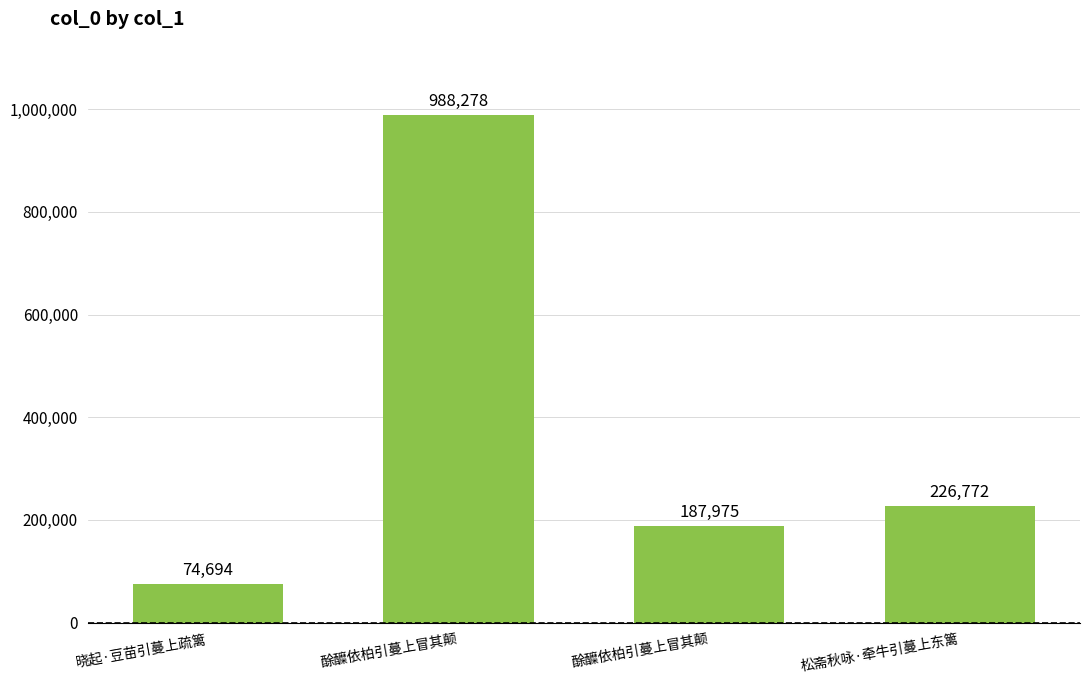

How many bars are there in total?

4